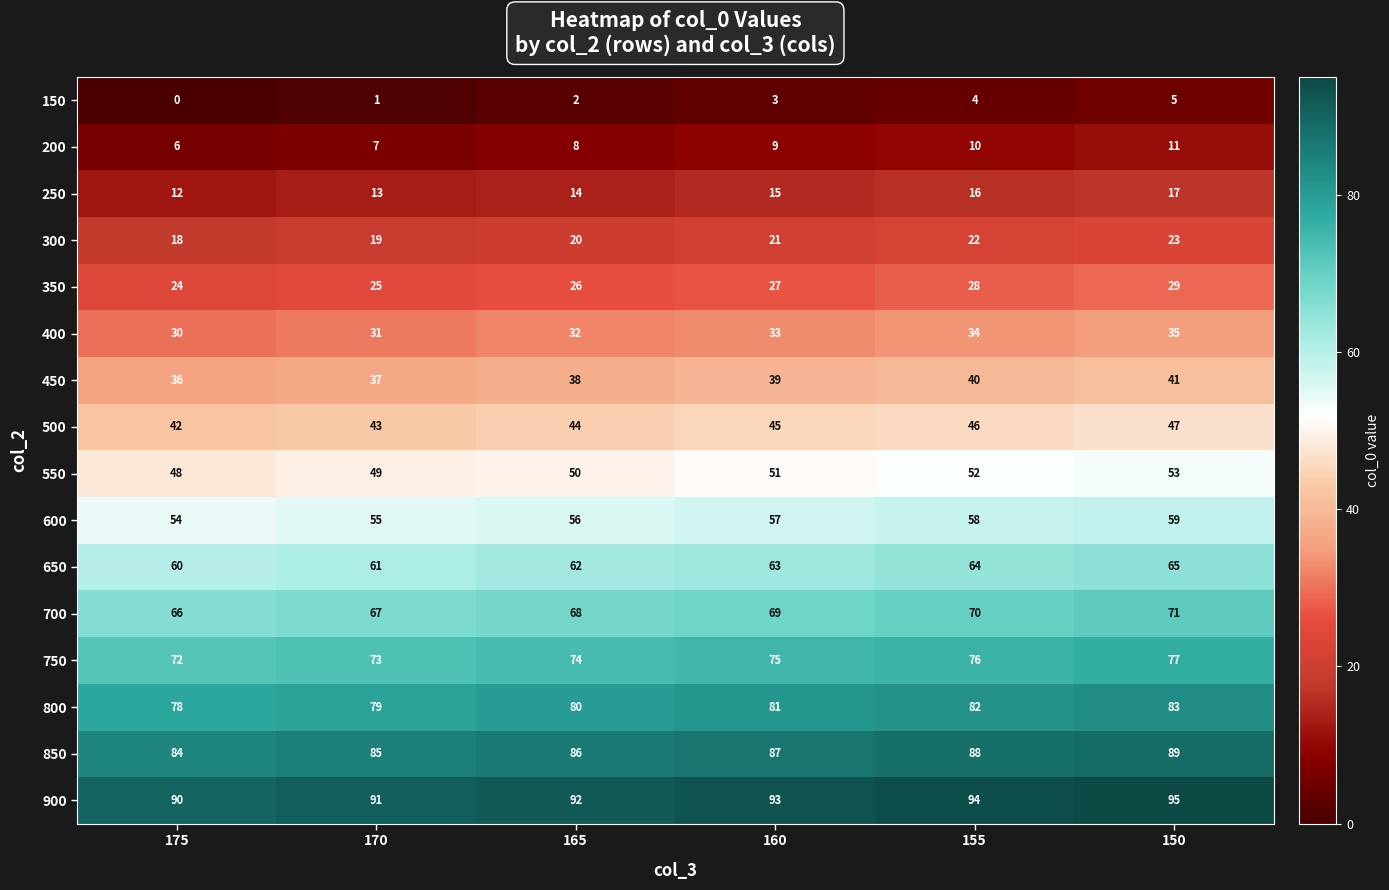

The 200 series shows 14 at 155. True or false?

False